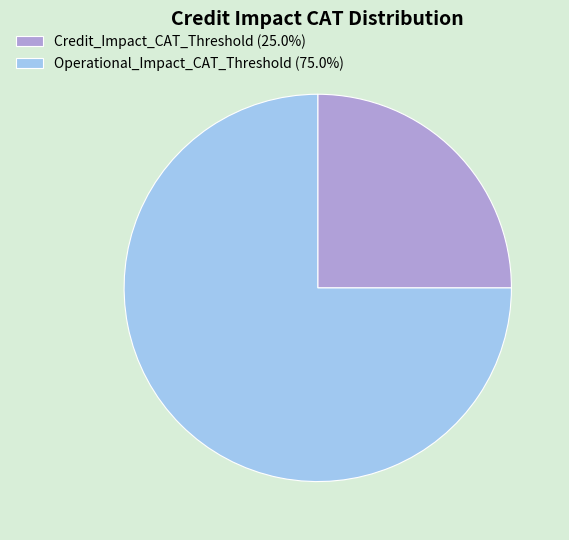

Which category accounts for the majority?

Operational_Impact_CAT_Threshold